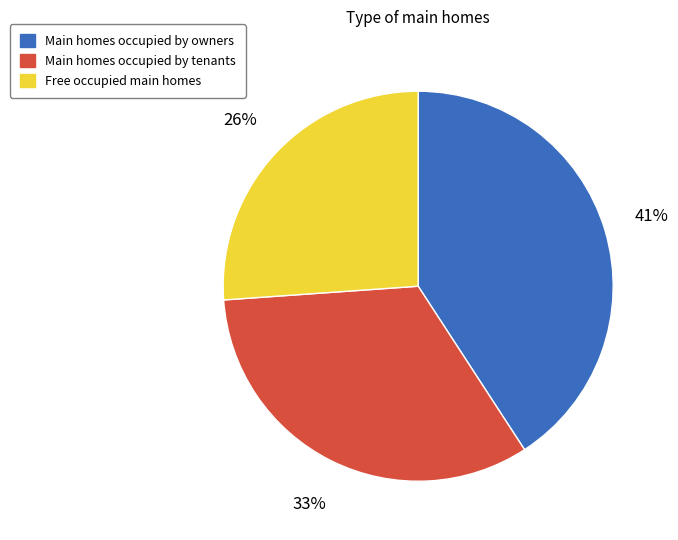

To the nearest percent, what portion does Free occupied main homes represent?

26%